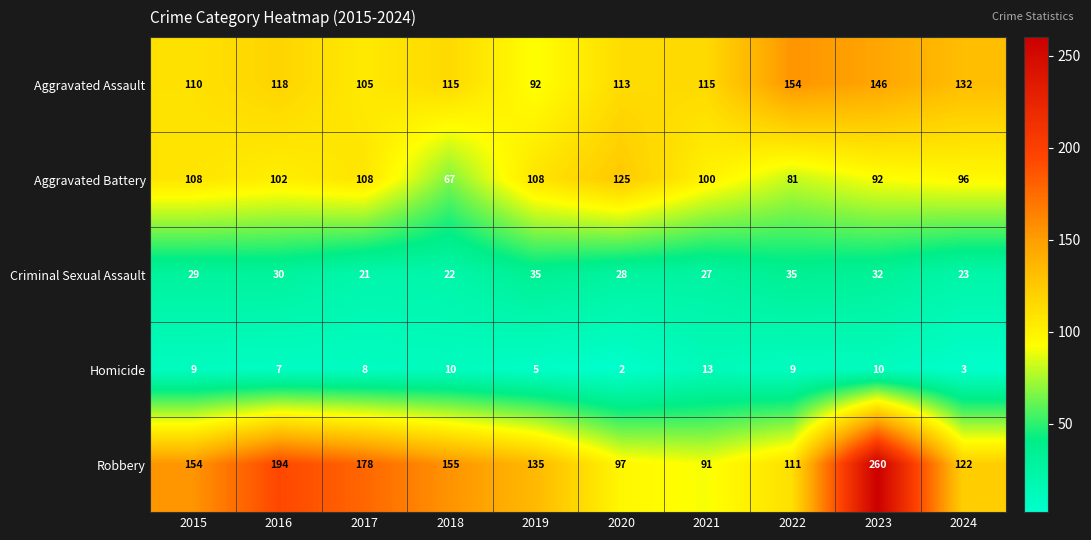

What is the greatest value displayed?

260